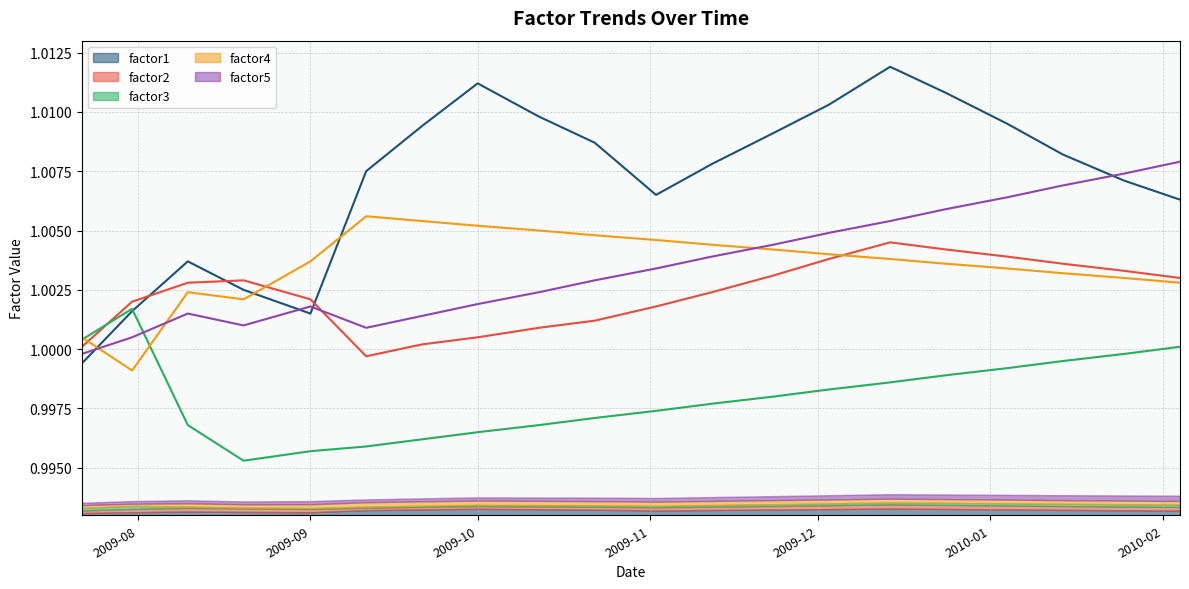

True or false: factor2 has a value of 1.0 at 2009-11-23.

True